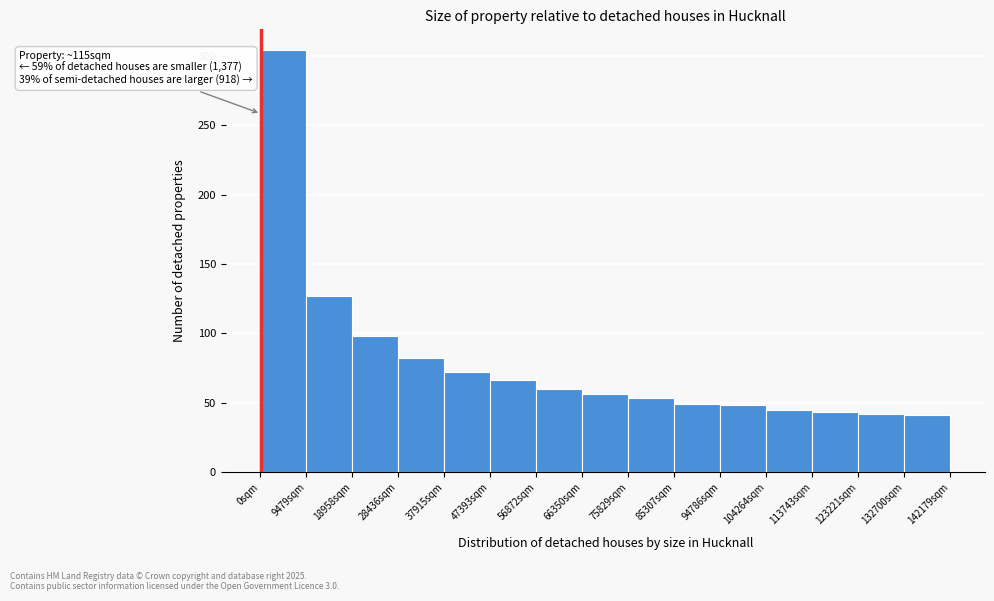

Which range on the x-axis has the tallest bar?

0 to 9000